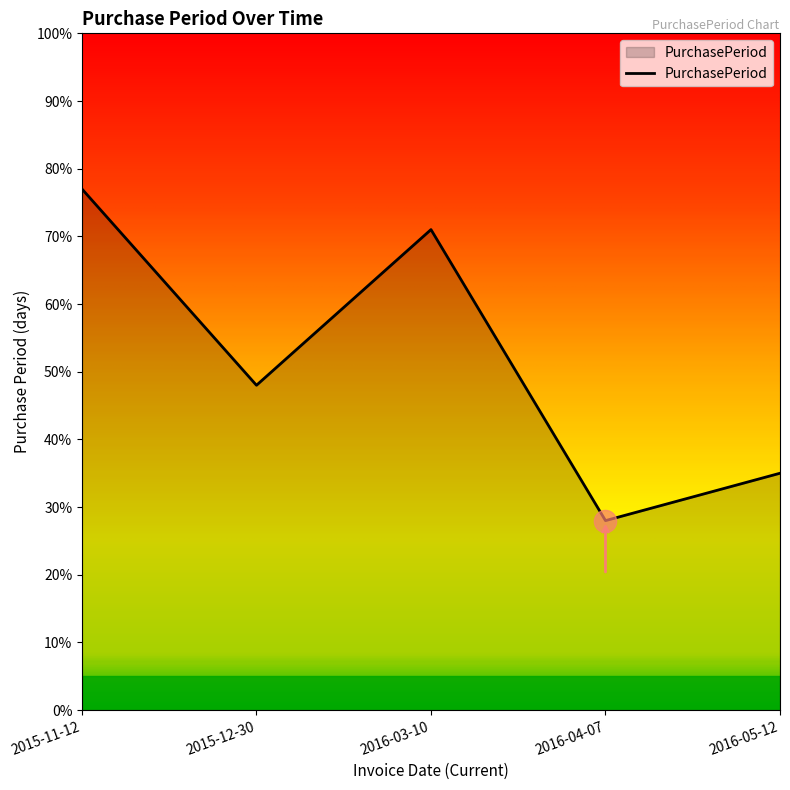

Rank the categories by value from lowest to highest.

2016-04-07, 2016-05-12, 2015-12-30, 2016-03-10, 2015-11-12